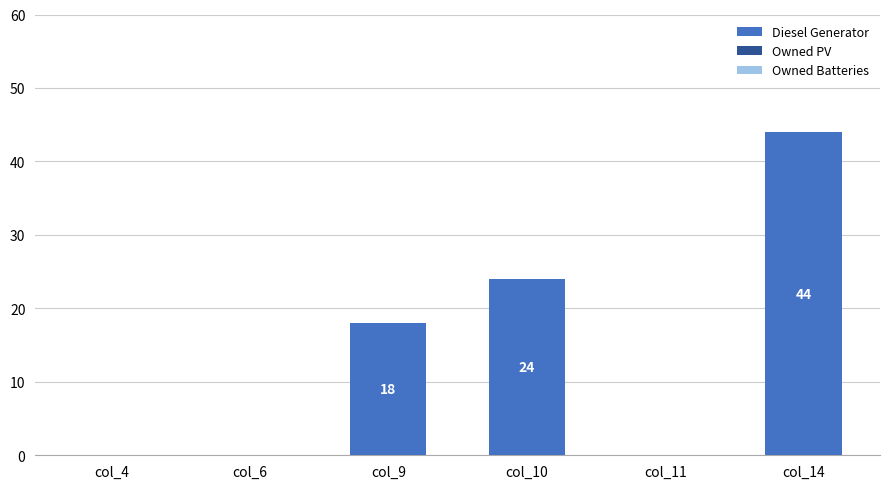

What is the maximum value shown in the chart?

44